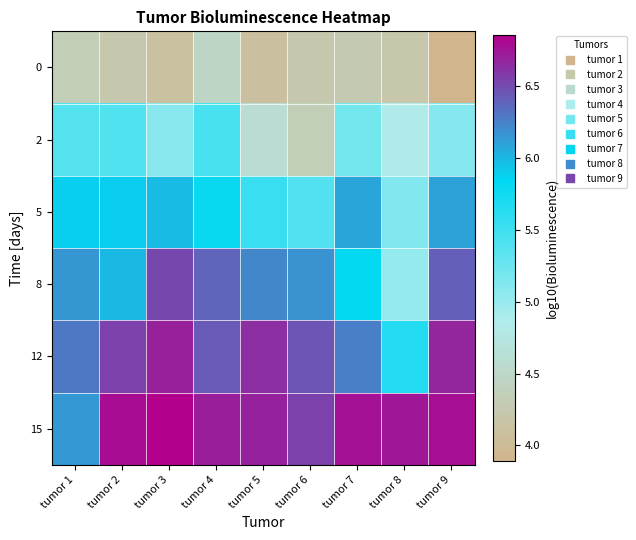

How many distinct data groups are displayed?

6